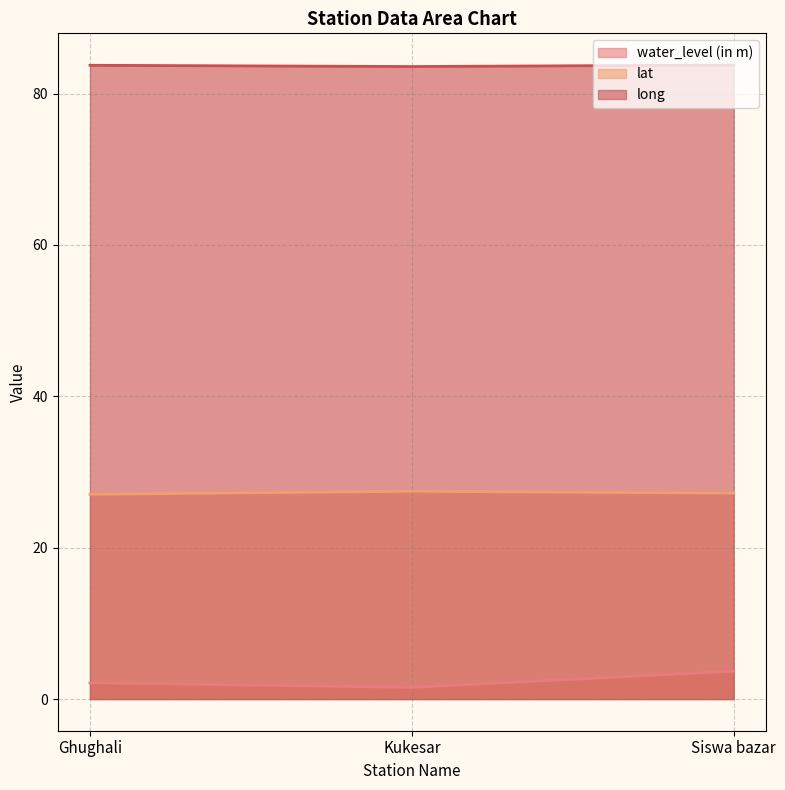

Is it true that lat equals 11.0 at Ghughali?

False